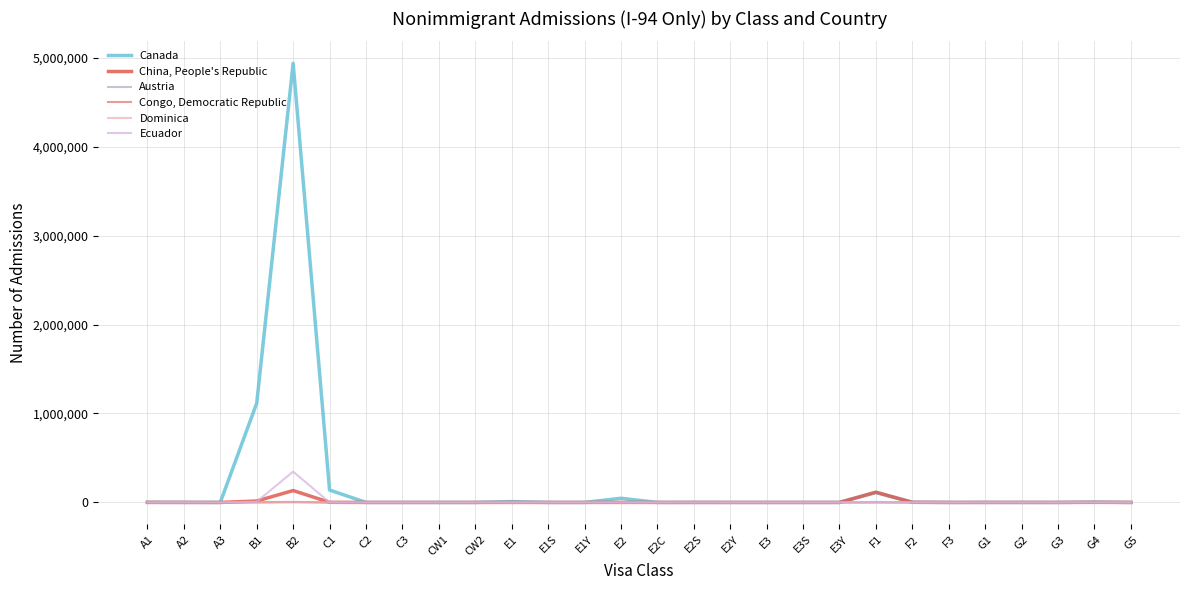

What is the difference between the Canada values at F1 and F3?

110609